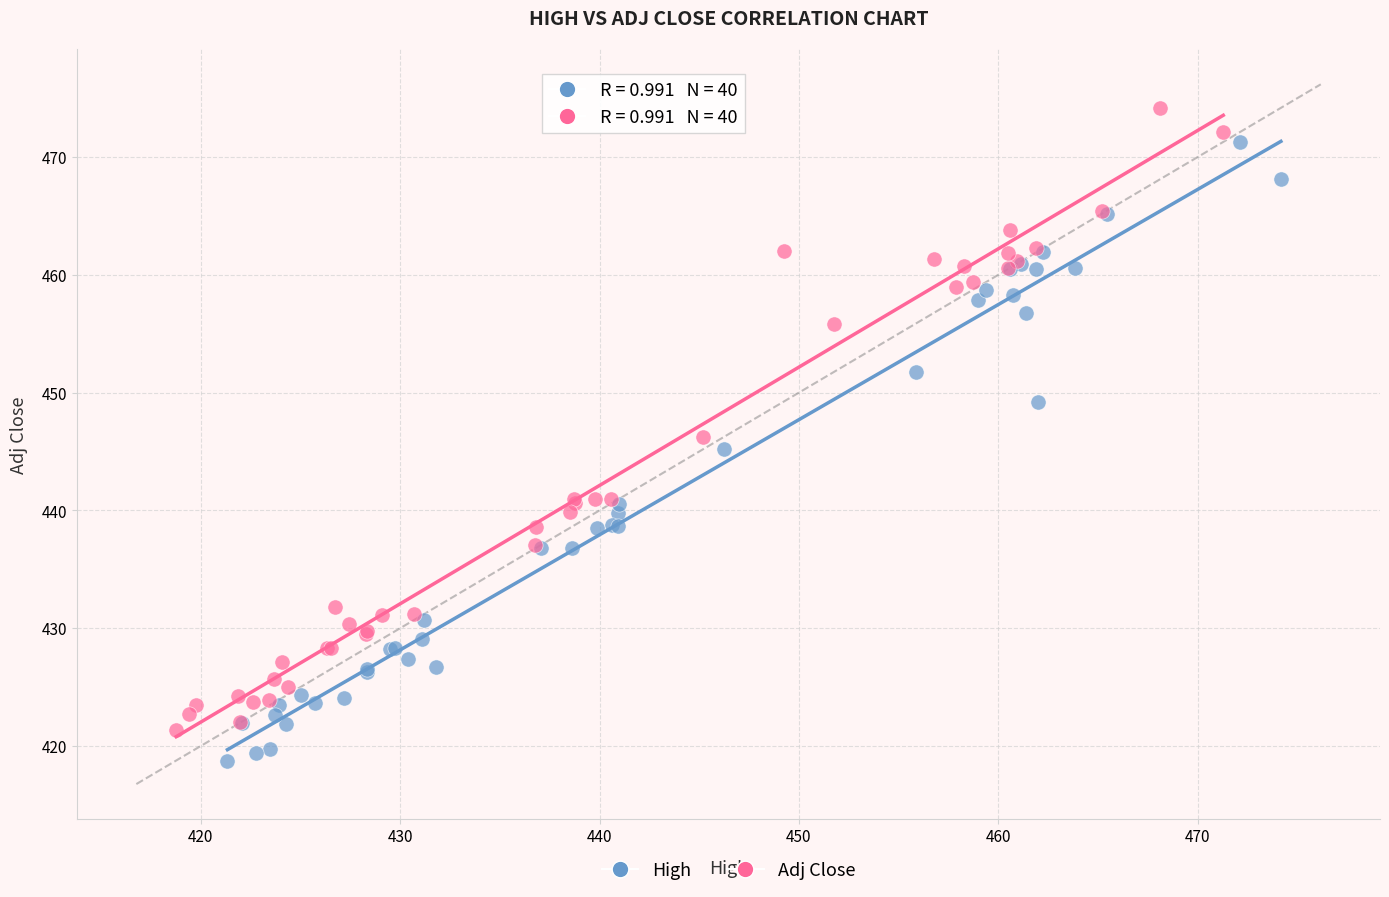

Which series contains the highest Y value?

Adj Close